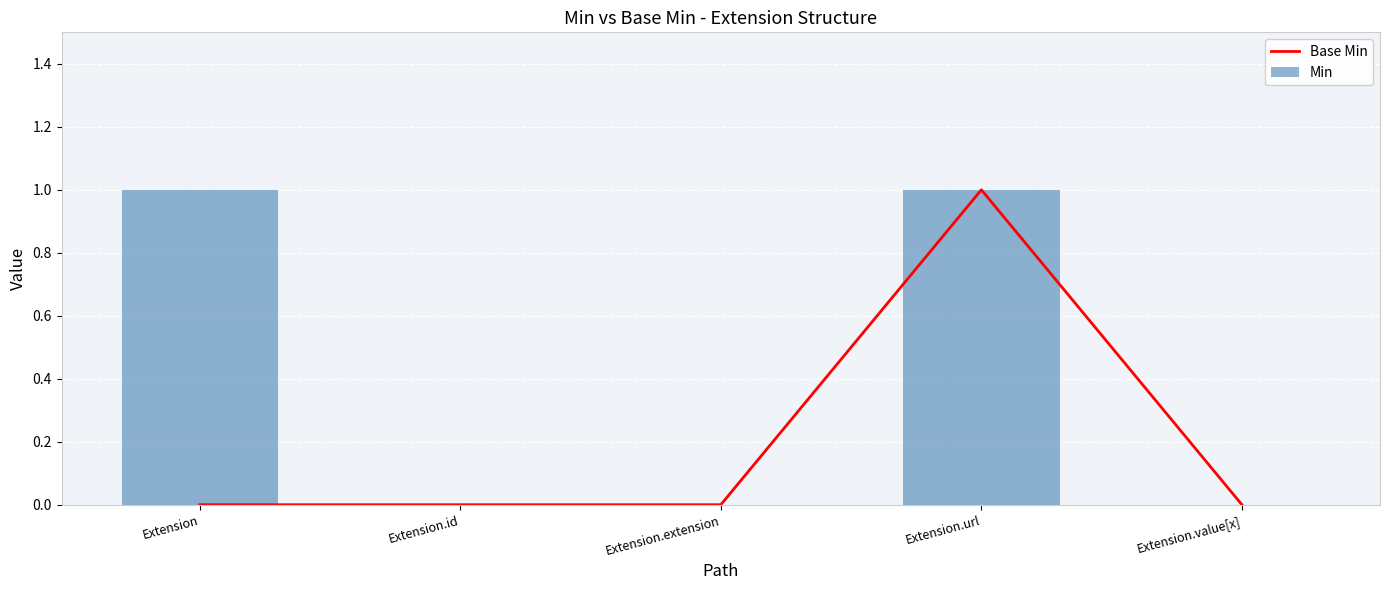

How many categories are shown in the chart?

5